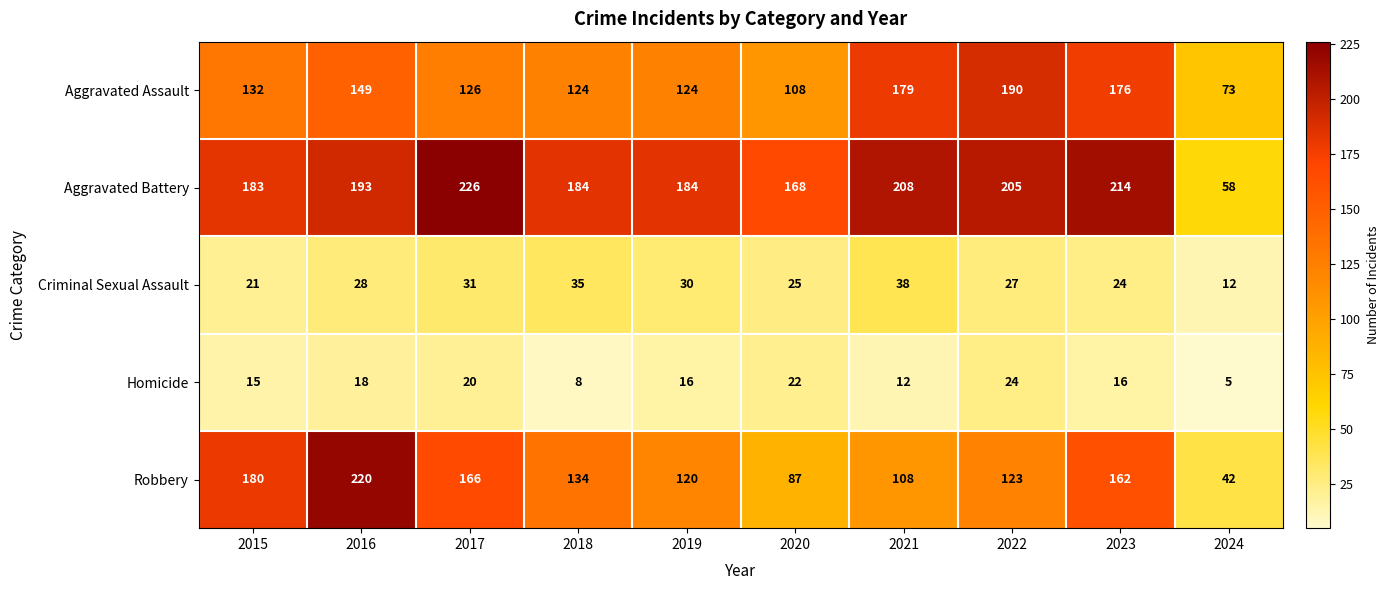

What is the maximum value shown in the chart?

226